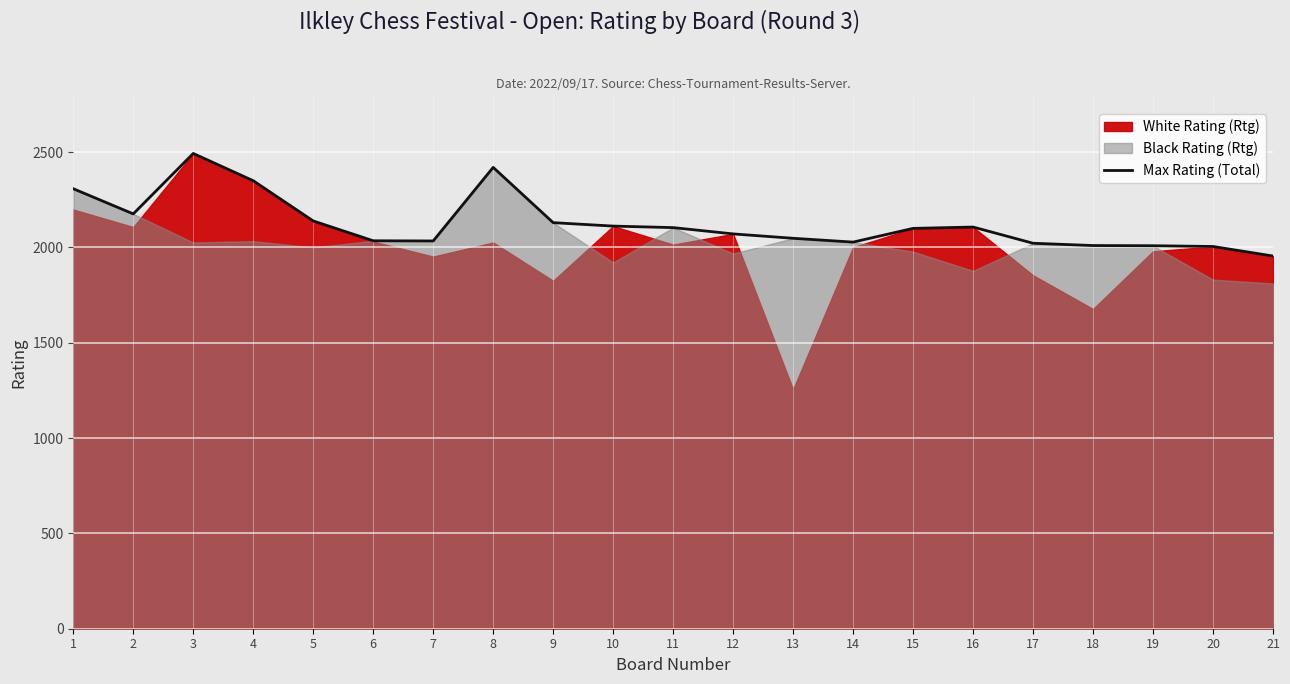

What is the value of the 15th point from the left?

2100